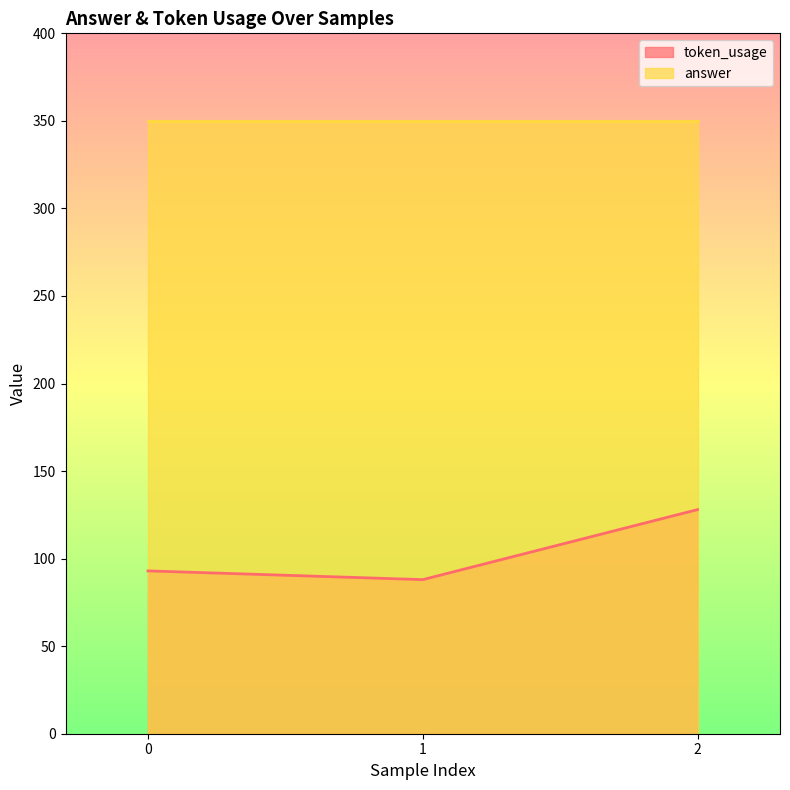

Does the chart display data point markers on the line(s)?

No